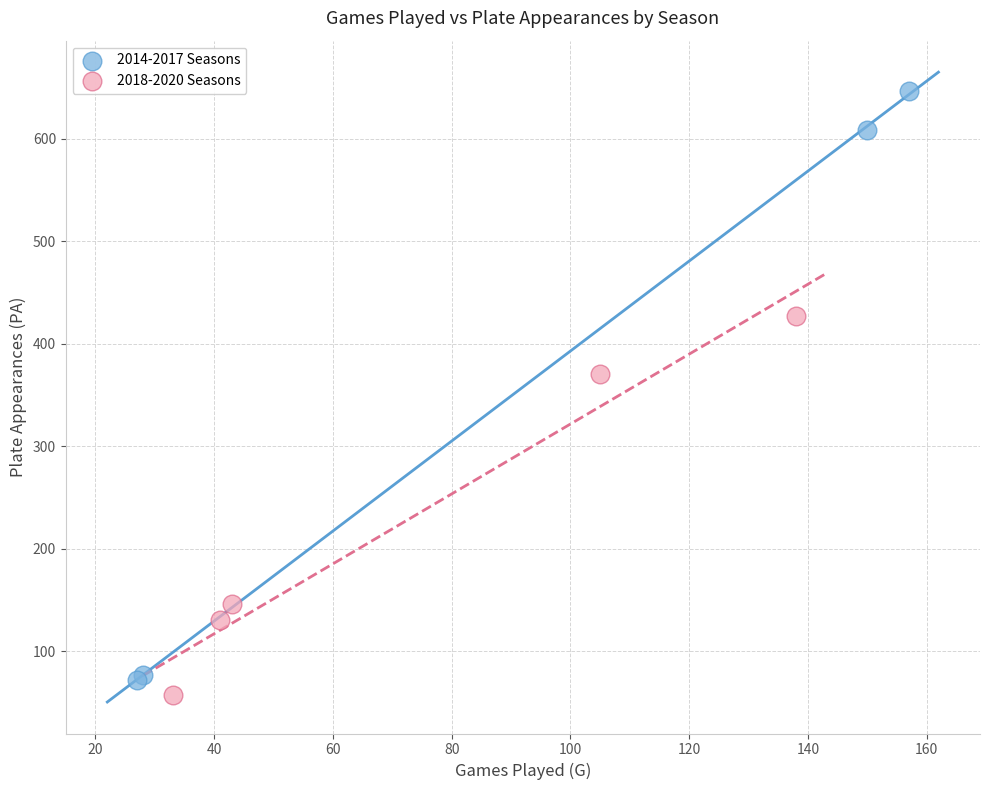

Which series has the widest spread of Y values?

2014-2017 Seasons